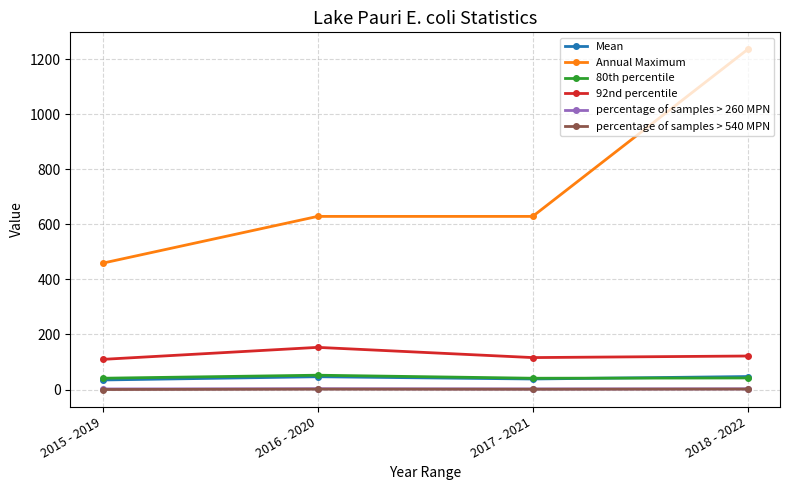

True or false: percentage of samples > 540 MPN has more than 1 points higher than both neighbors.

False